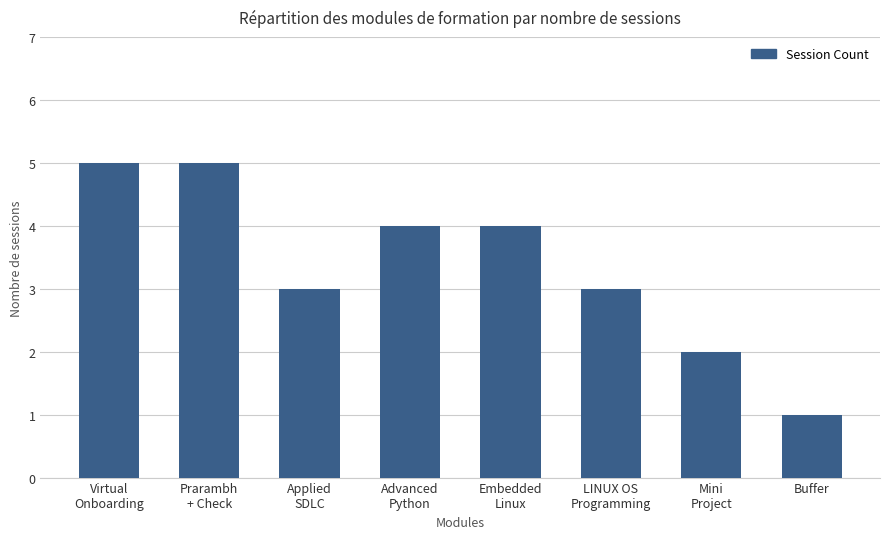

True or false: the data shows 0 at Mini
Project.

False